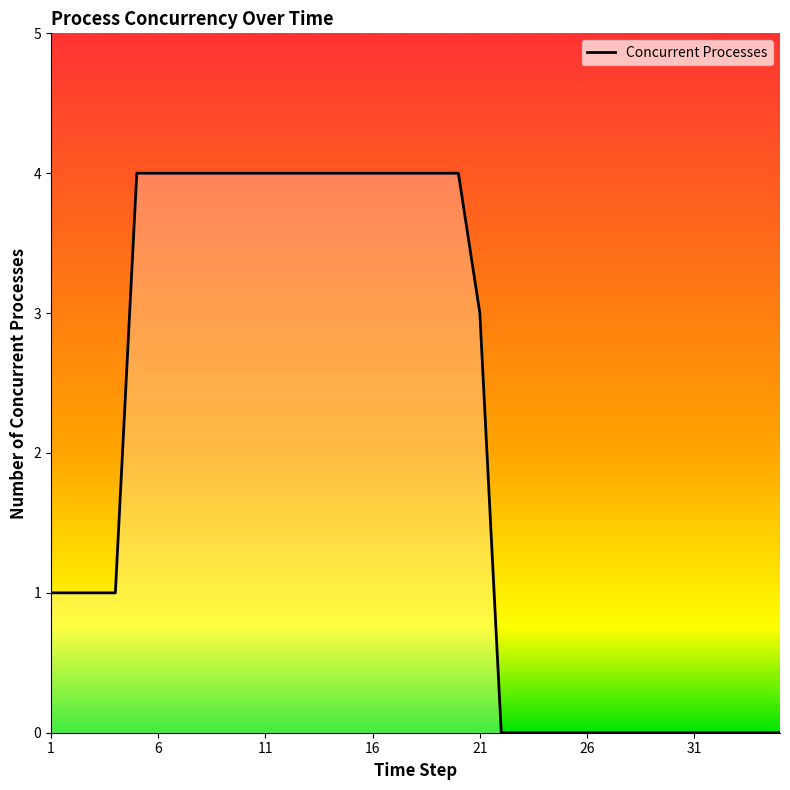

Reading left to right, transcribe all the data shown in this chart.

1	1	1	1	4	4	4	4	4	4	4	4	4	4	4	4	4	4	4	4	3	0	0	0	0	0	0	0	0	0	0	0	0	0	0